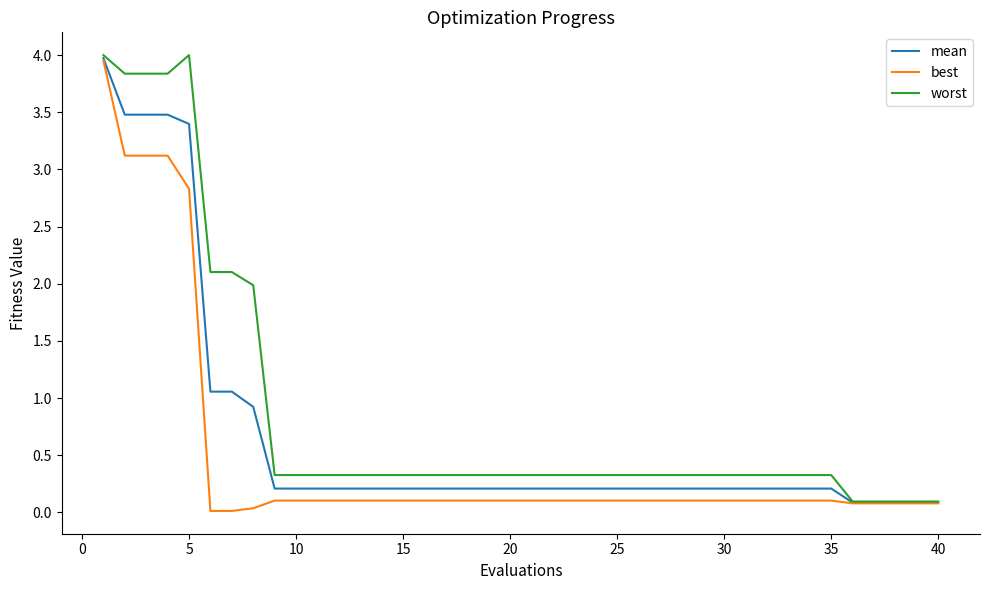

List the series in order of their overall mean, lowest first.

best, mean, worst